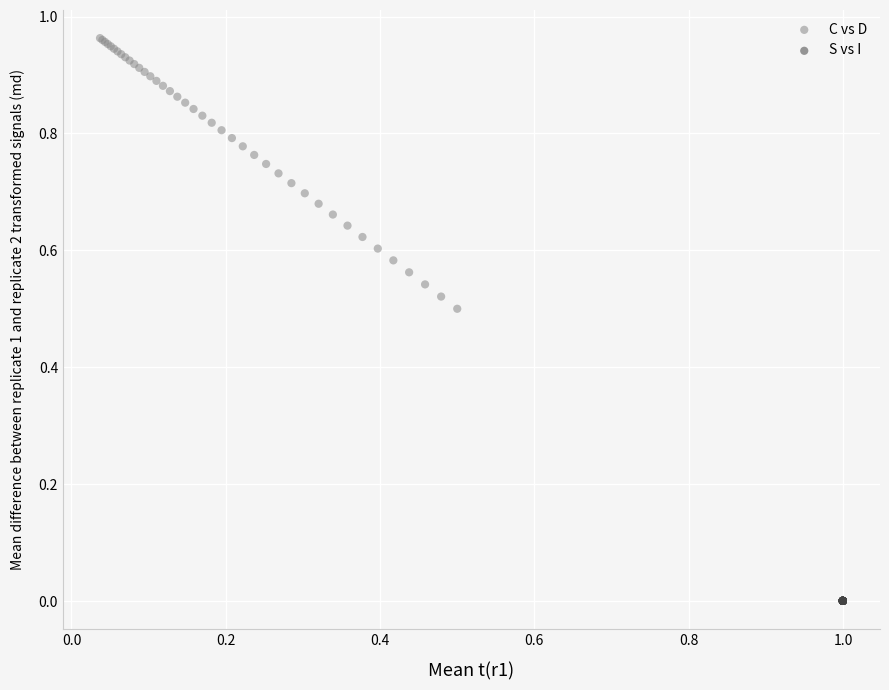

Which series reaches the minimum Y coordinate?

S vs I